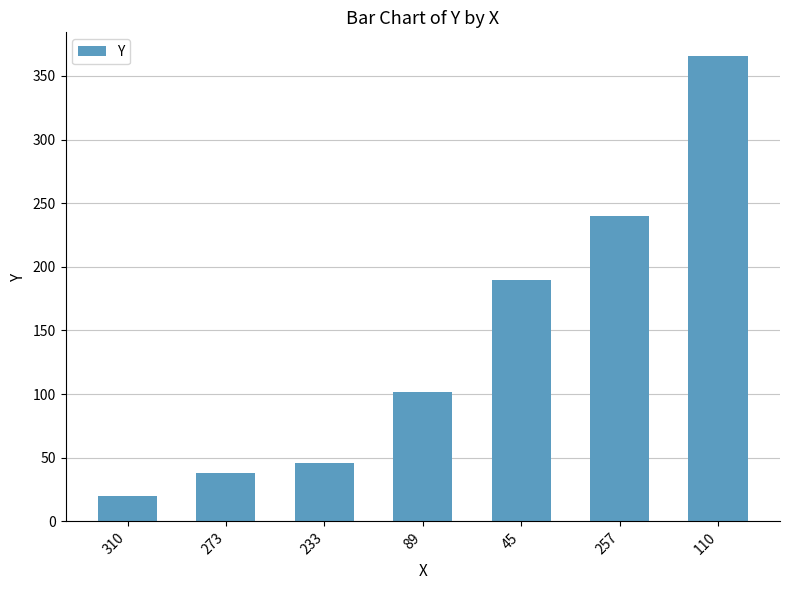

What is the sum of the values at 257 and 45?

430